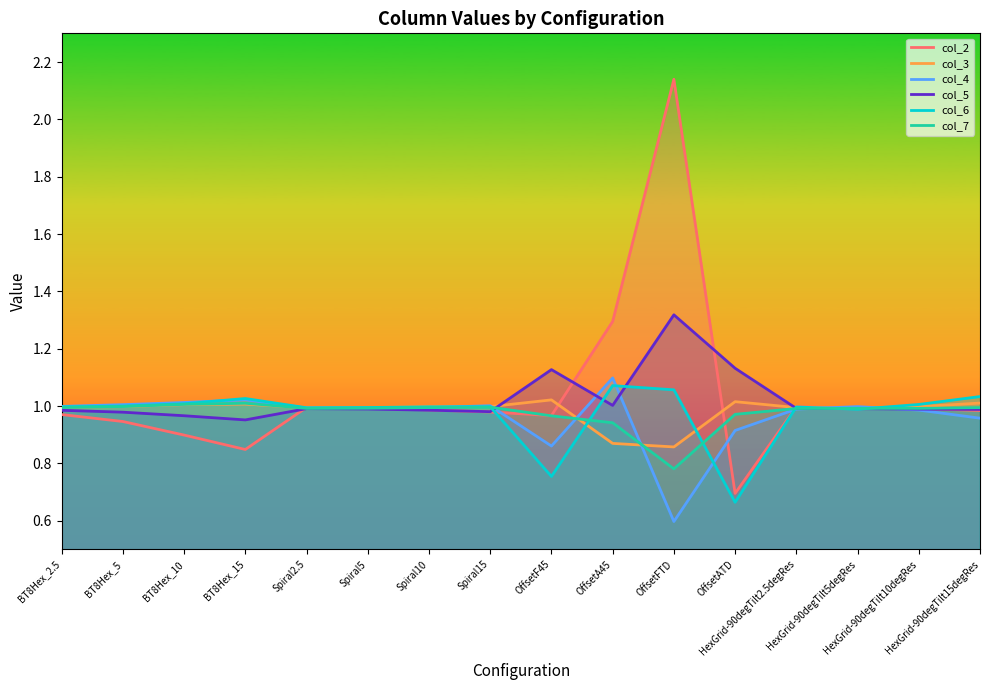

What value does the col_4 series have at Spiral15?

1.0